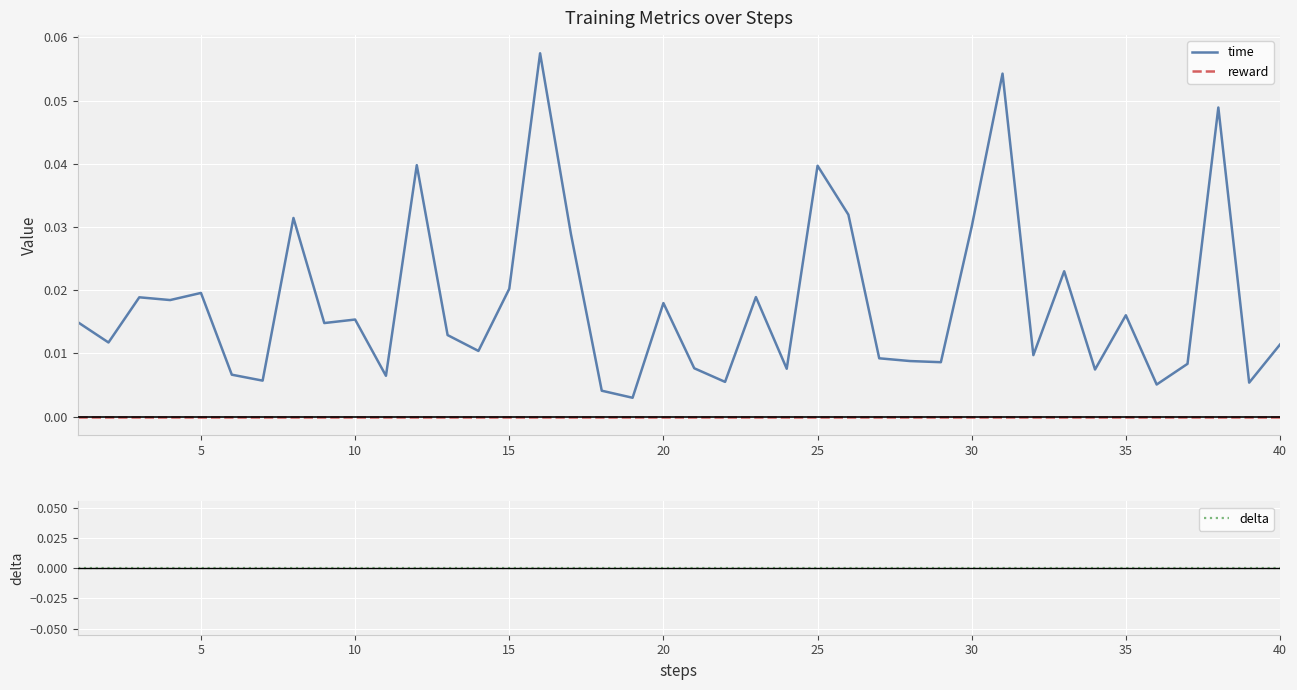

True or false: reward and delta cross at least once.

False